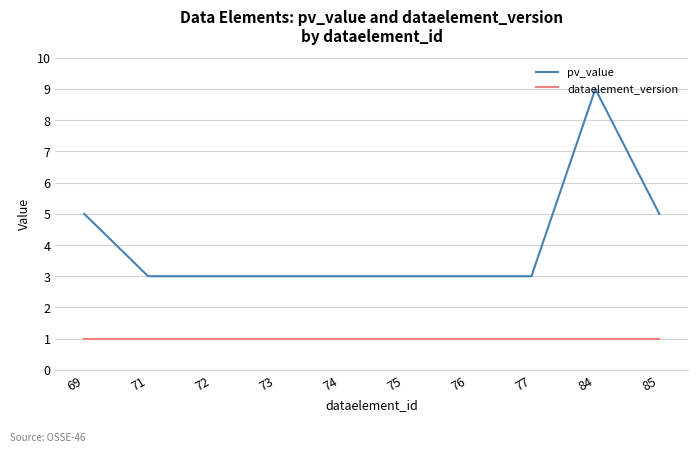

Which label corresponds to the largest value in the chart?

84